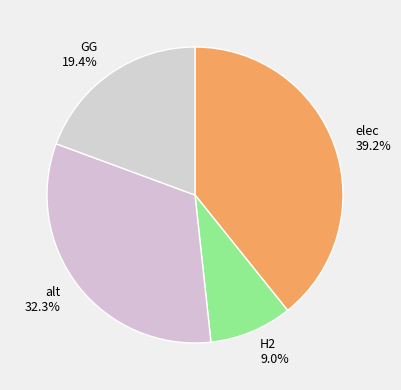

Do GG and H2 together represent more than half of the pie?

No